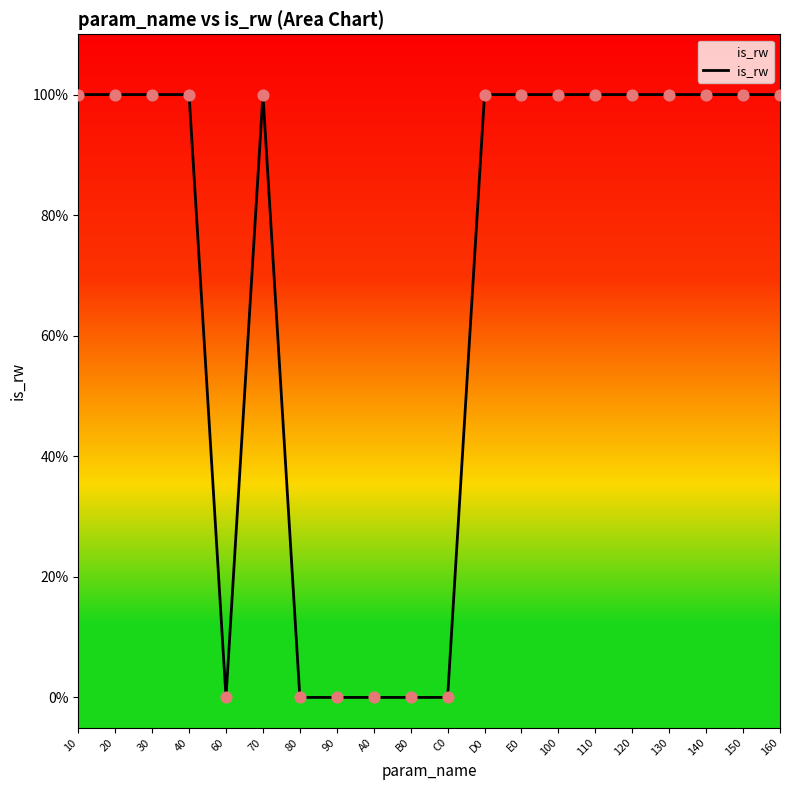

Between 140 and 110, which is larger?

140